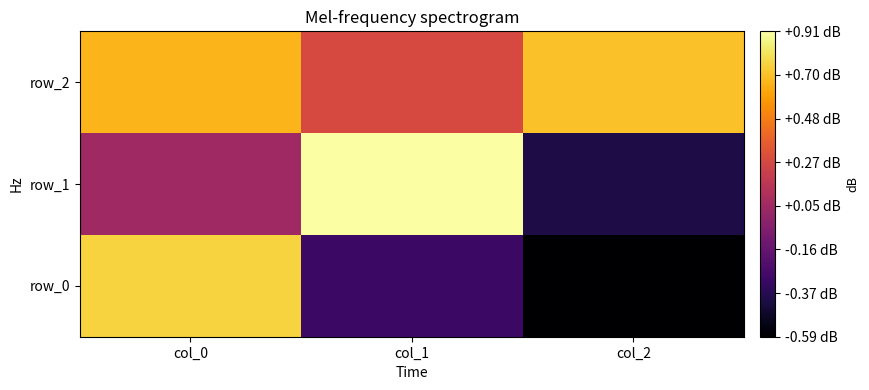

The row_2 series shows 0.3 at col_1. True or false?

True